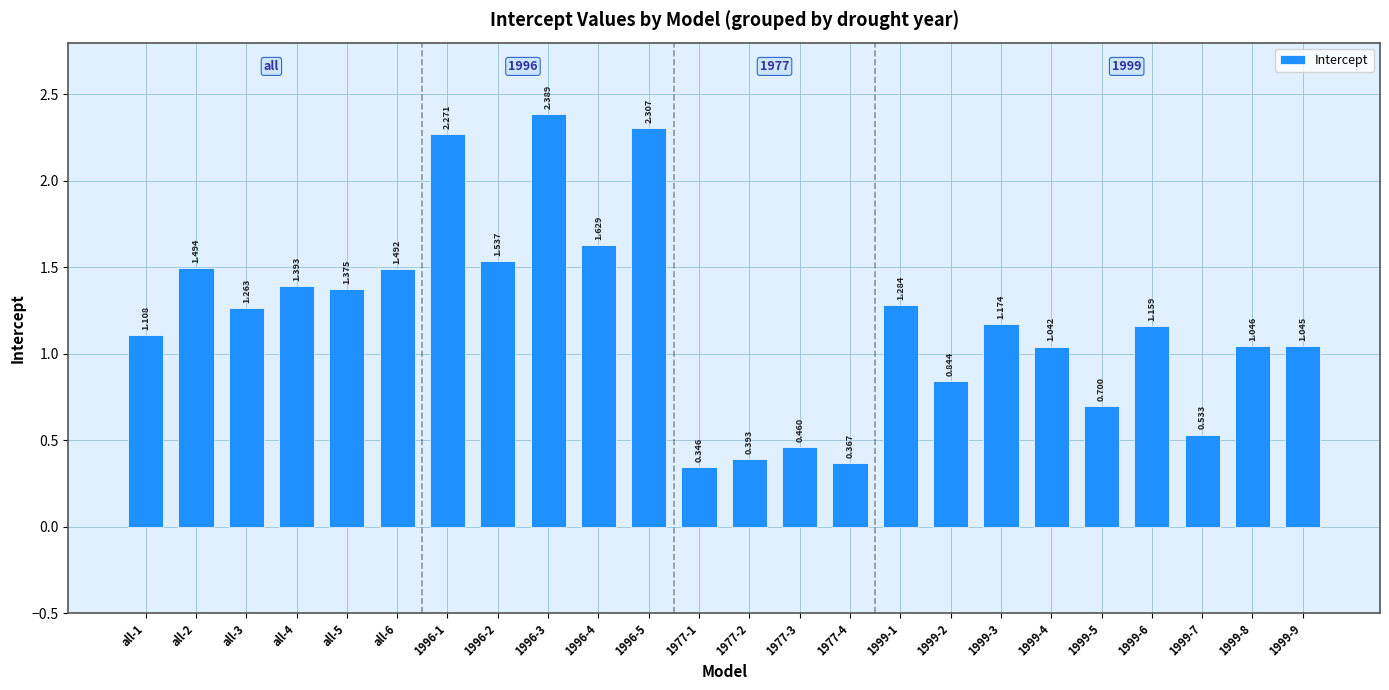

What is the sum of the values at 1999-8 and all-6?

2.5